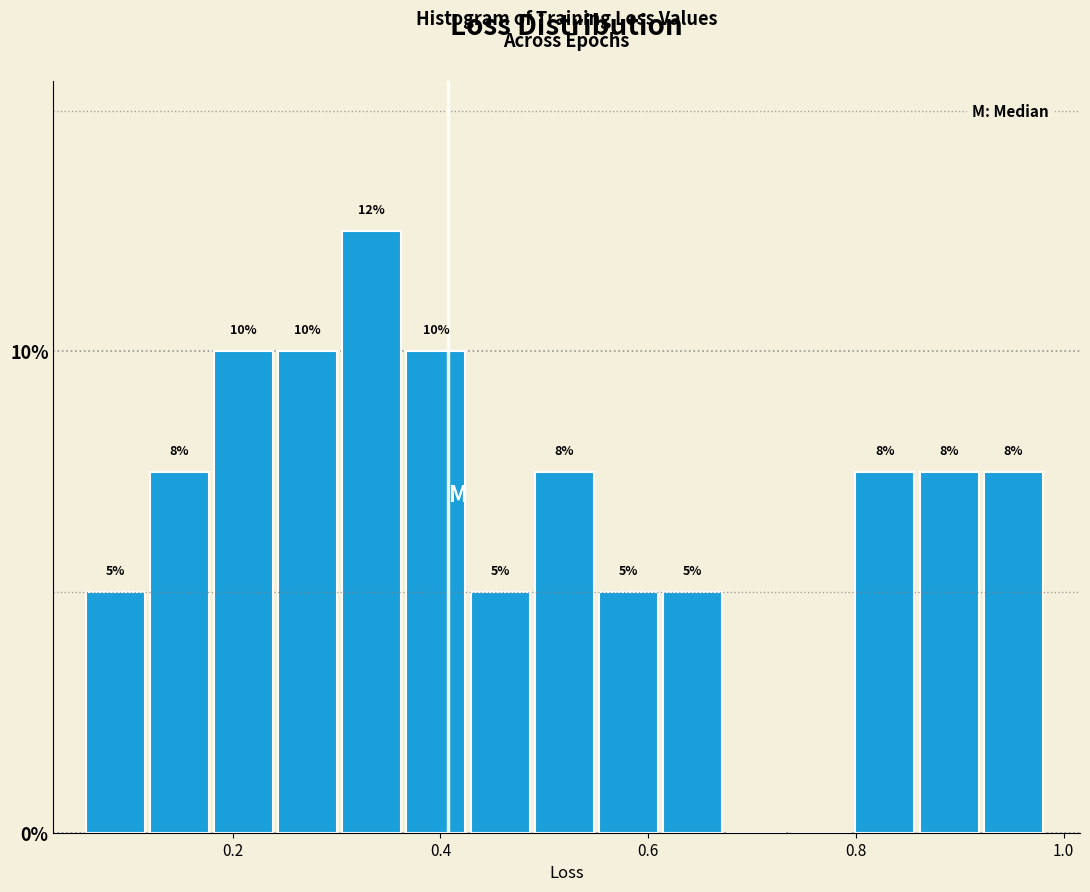

Read against the x-axis, roughly where is the centre of the tallest bar?

0.34